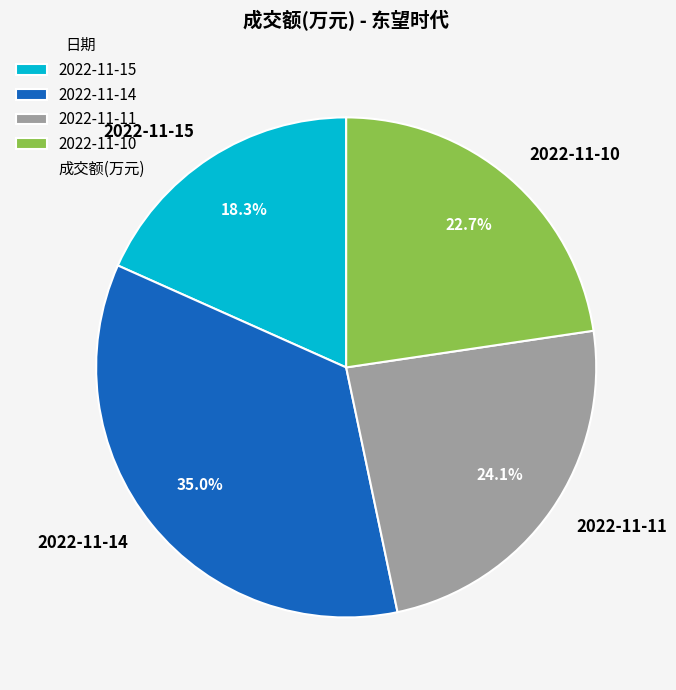

Count the number of slices in the pie.

4